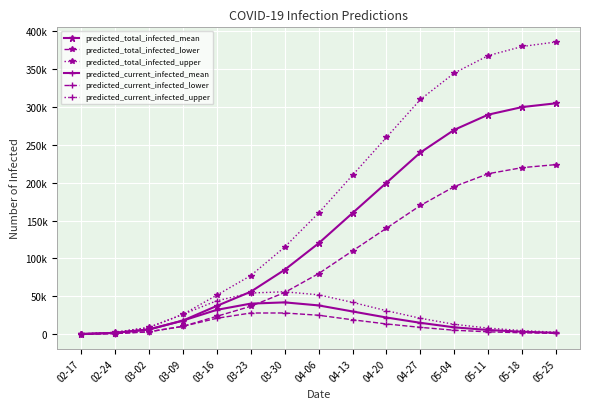

What are all the series names shown in the legend?

predicted_total_infected_mean, predicted_total_infected_lower, predicted_total_infected_upper, predicted_current_infected_mean, predicted_current_infected_lower, predicted_current_infected_upper